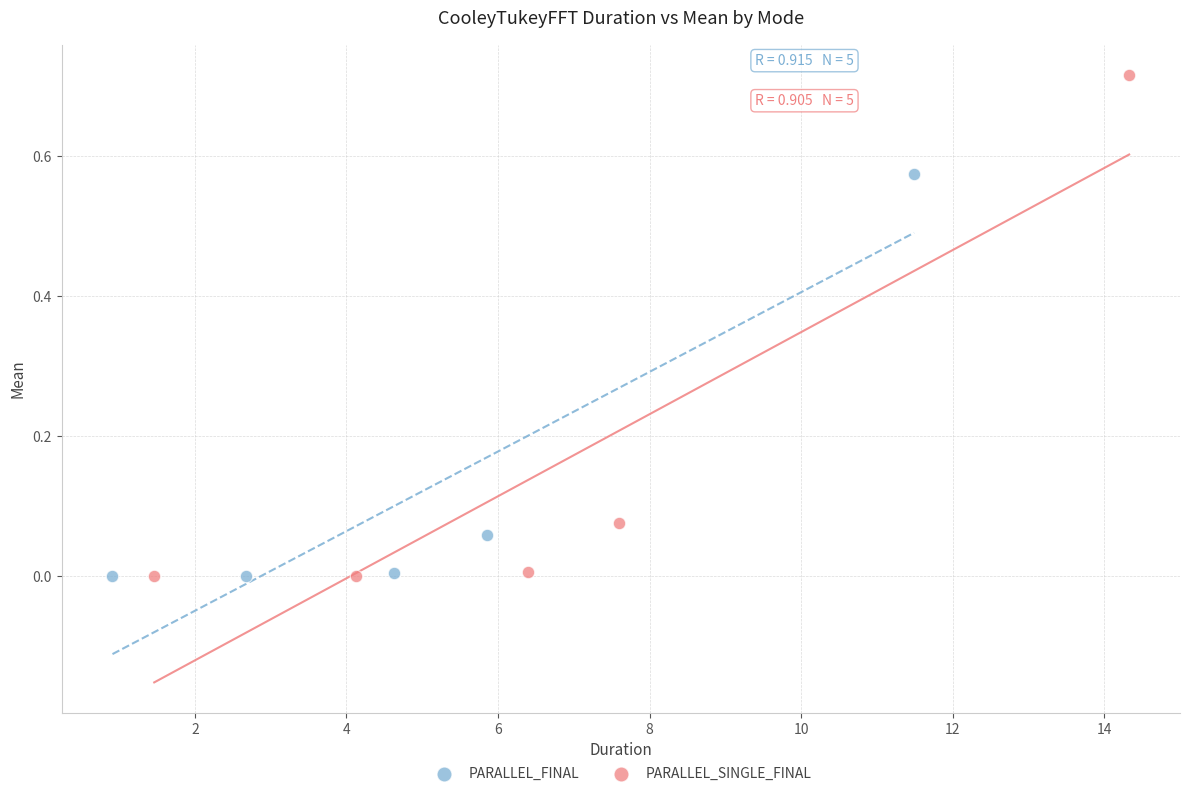

Which series has the widest spread of Y values?

PARALLEL_SINGLE_FINAL